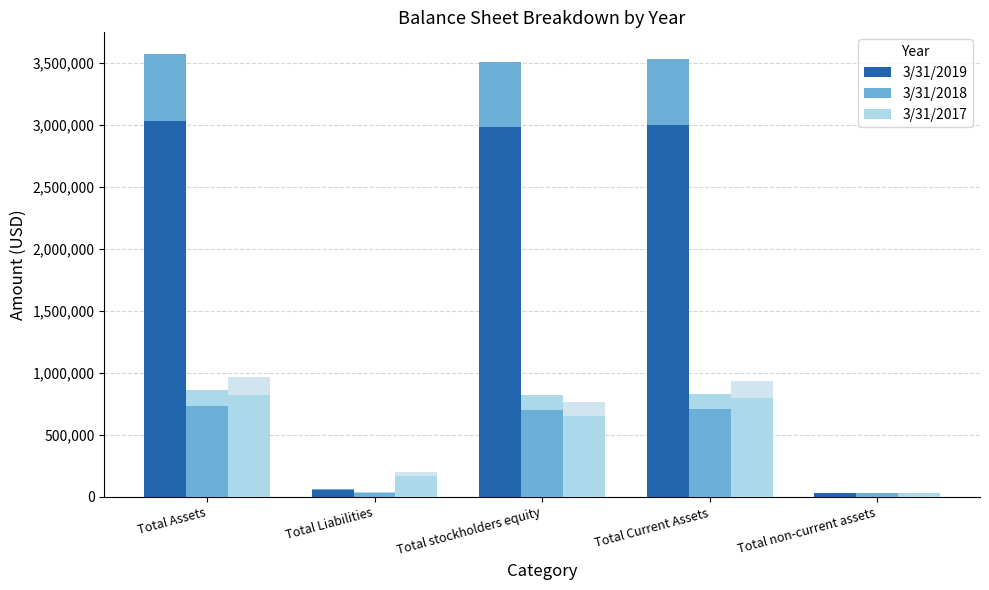

What is the label of the 4th bar from the right?

Total Liabilities